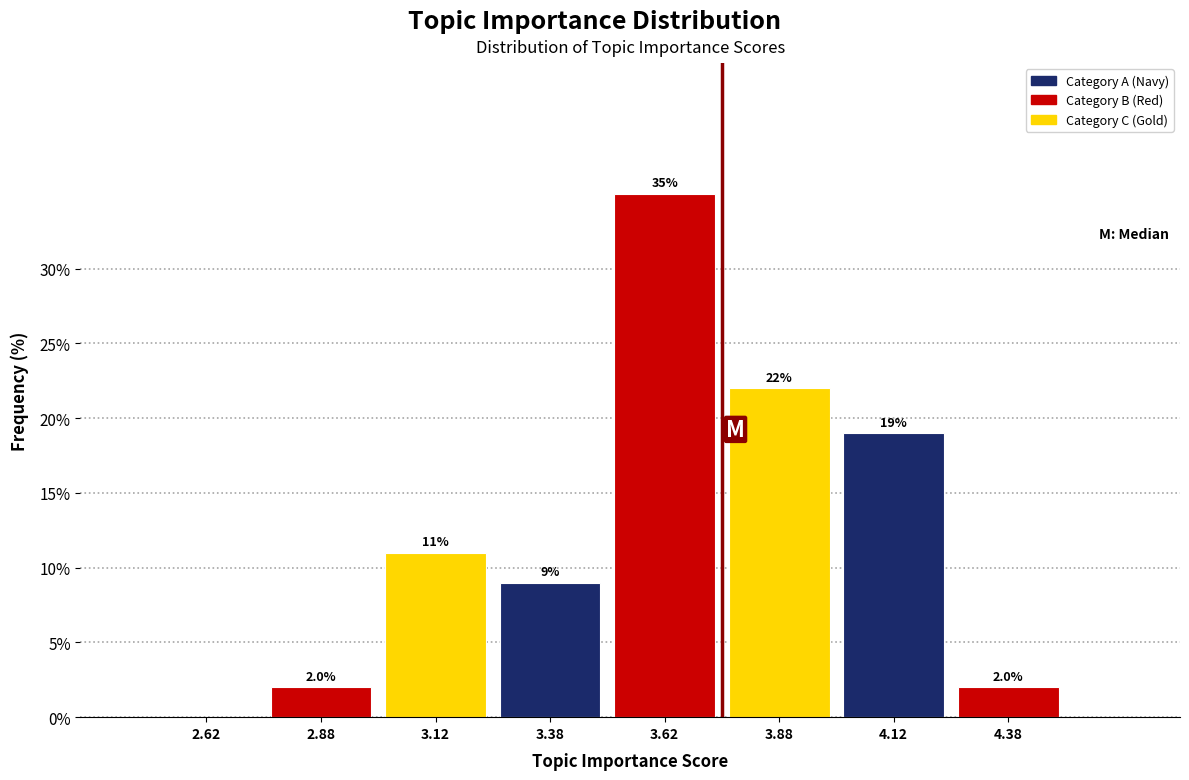

Which range on the x-axis has the tallest bar?

3.50 to 3.75